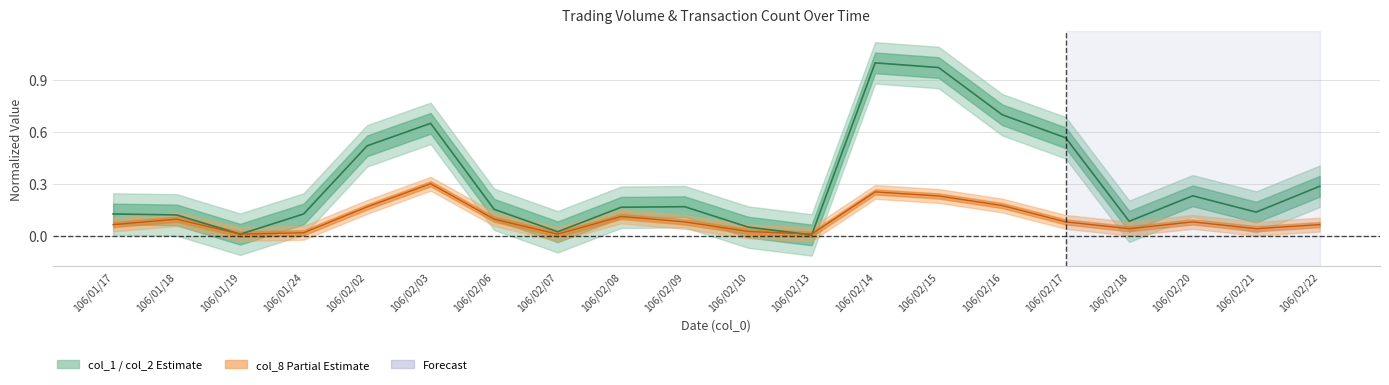

Reading right to left, list all the values displayed in this chart.

col_1: 106/02/22=0.3	106/02/21=0.1	106/02/20=0.2	106/02/18=0.1	106/02/17=0.6	106/02/16=0.7	106/02/15=1.0	106/02/14=1.0	106/02/13=0.0	106/02/10=0.0	106/02/09=0.2	106/02/08=0.2	106/02/07=0.0	106/02/06=0.2	106/02/03=0.6	106/02/02=0.5	106/01/24=0.1	106/01/19=0.0	106/01/18=0.1	106/01/17=0.1
col_8: 106/02/22=0.1	106/02/21=0.0	106/02/20=0.1	106/02/18=0.0	106/02/17=0.1	106/02/16=0.2	106/02/15=0.2	106/02/14=0.3	106/02/13=0.0	106/02/10=0.0	106/02/09=0.1	106/02/08=0.1	106/02/07=0.0	106/02/06=0.1	106/02/03=0.3	106/02/02=0.2	106/01/24=0.0	106/01/19=0.0	106/01/18=0.1	106/01/17=0.1